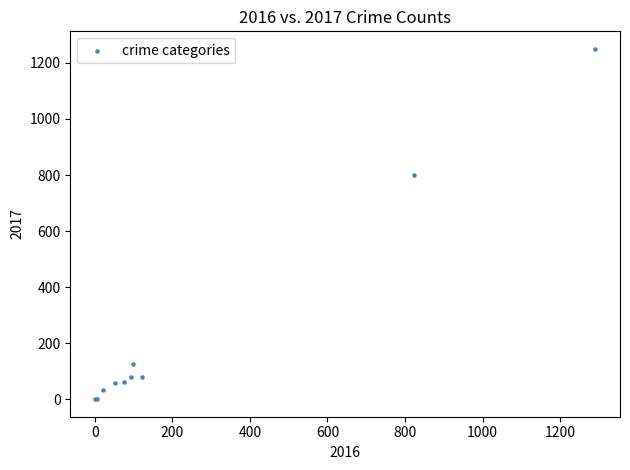

What Y value in the scatter plot is closest to 625?

800